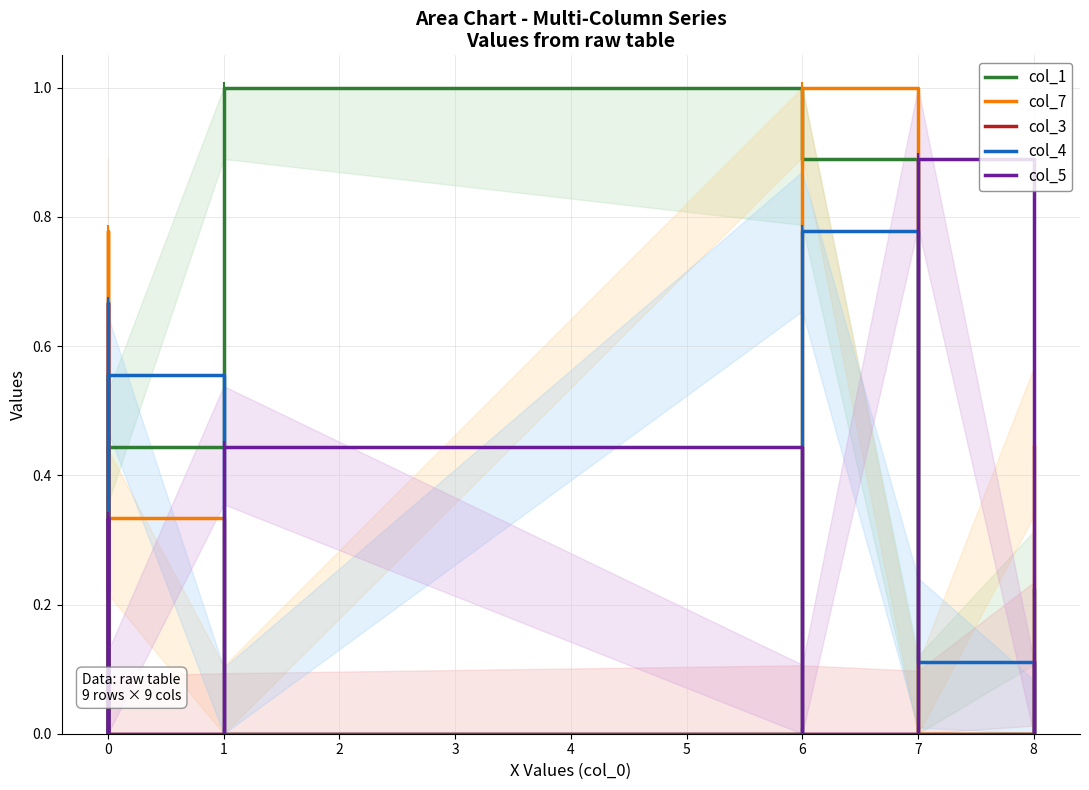

What is the greatest value displayed?

1.0